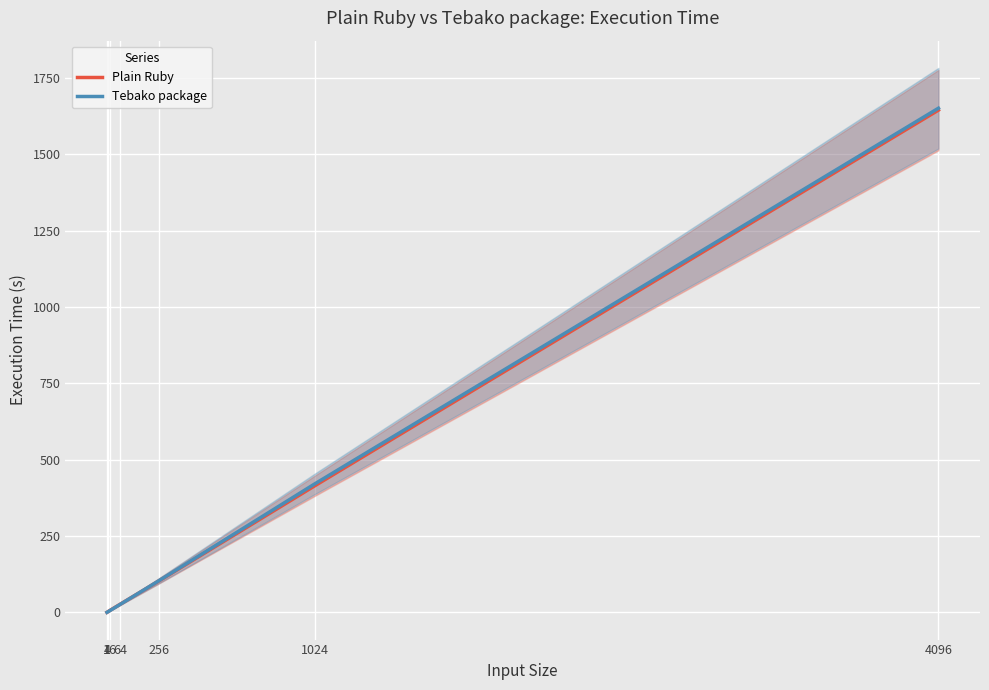

Which category has the lowest value in the Tebako package series?

1